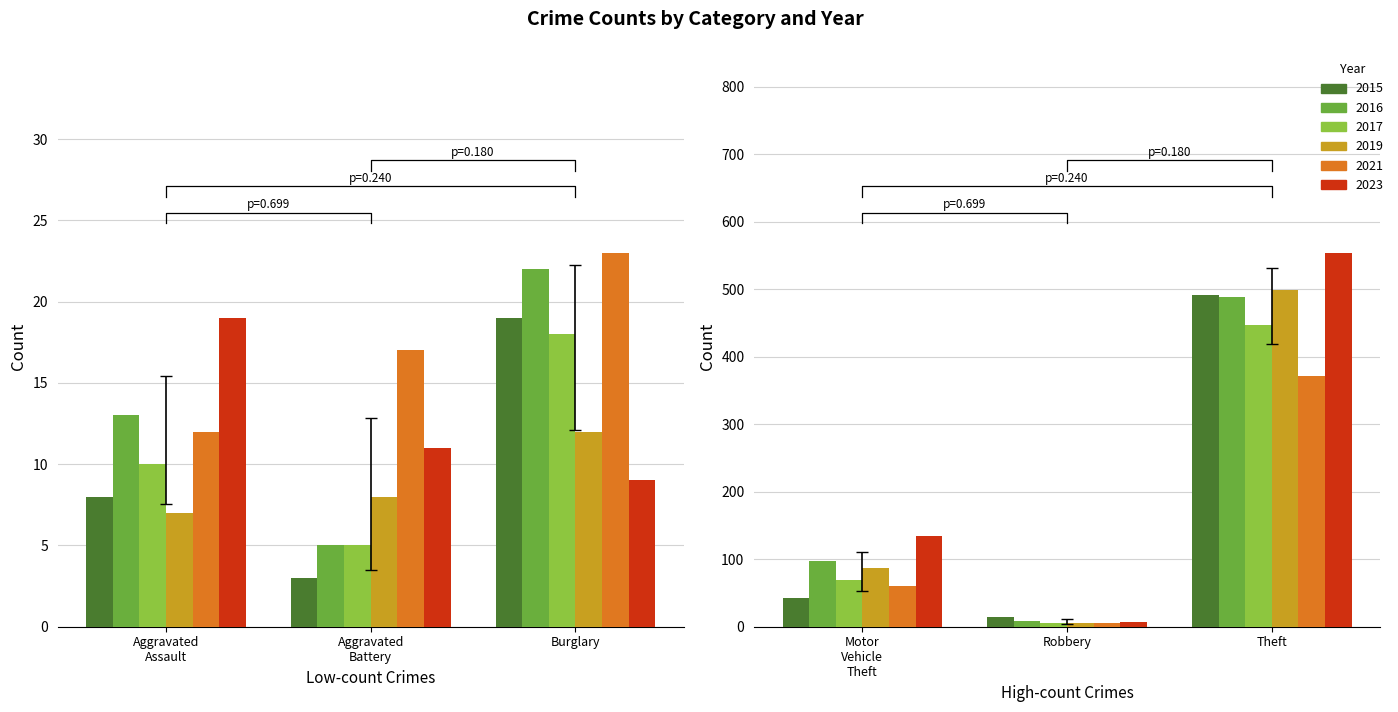

What is the sum of all 2016 values?

635